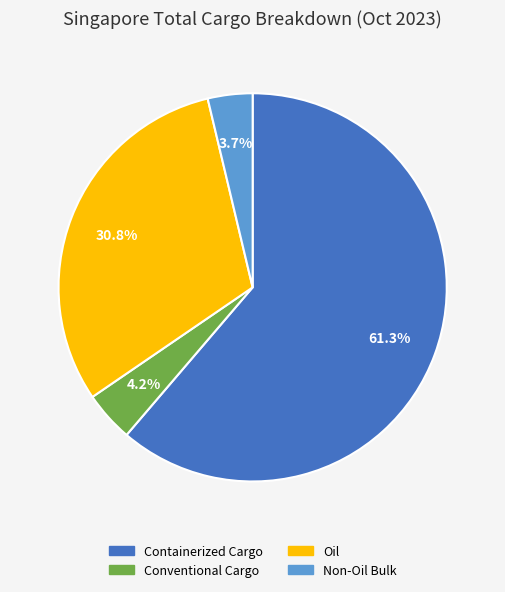

To the nearest percent, what is the difference between the Conventional Cargo and Containerized Cargo slice percentages?

57%